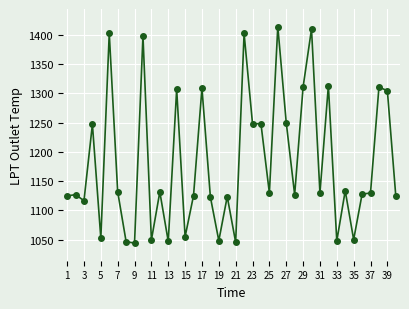

What is the value of the 1st point from the left?

1124.6